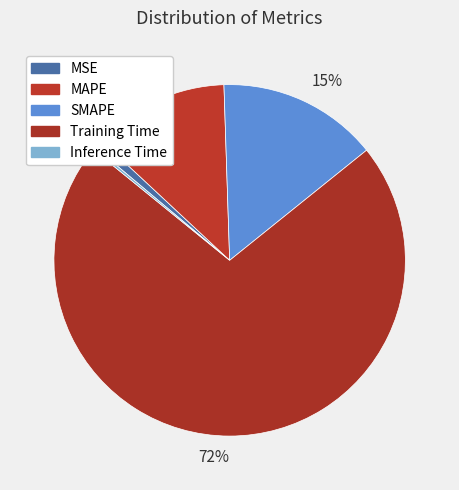

To the nearest percent, what is the average slice percentage?

20%